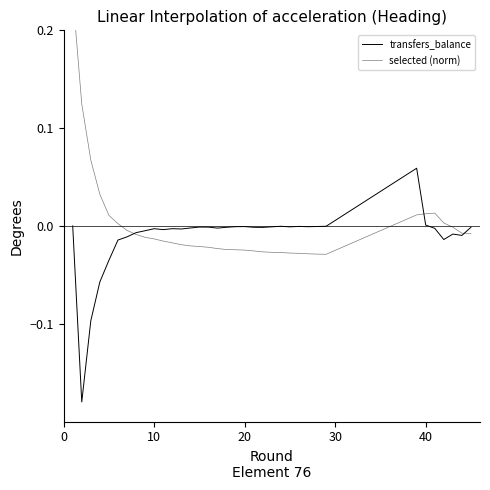

What are all the series names shown in the legend?

transfers_balance, selected (norm)